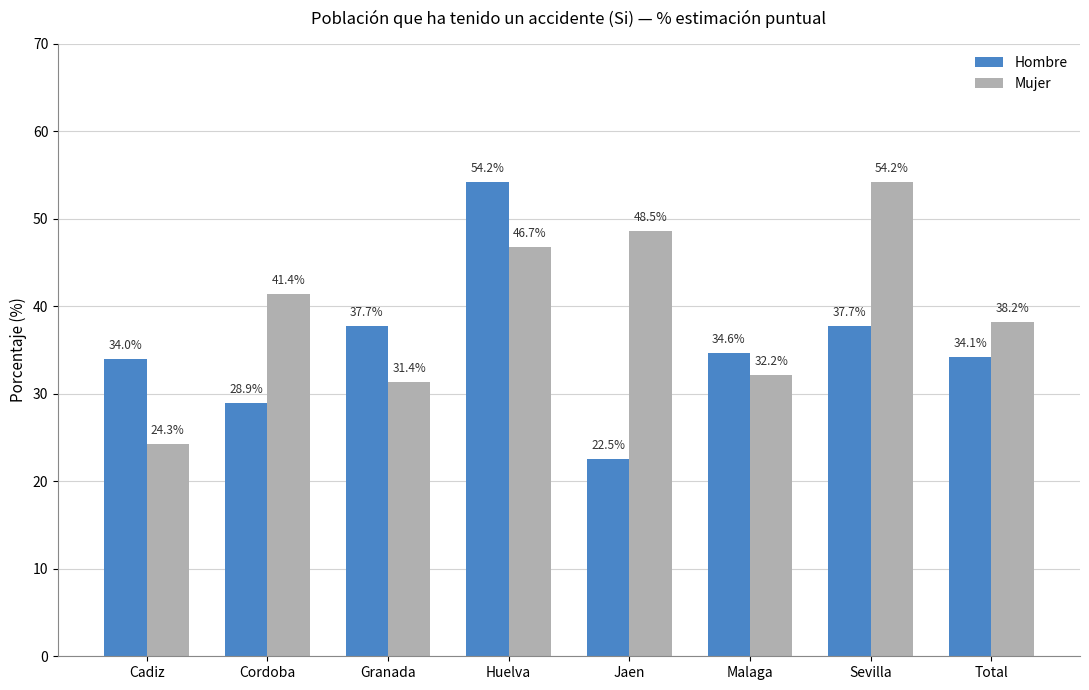

Rank the series at Cordoba from lowest to highest value.

Hombre, Mujer